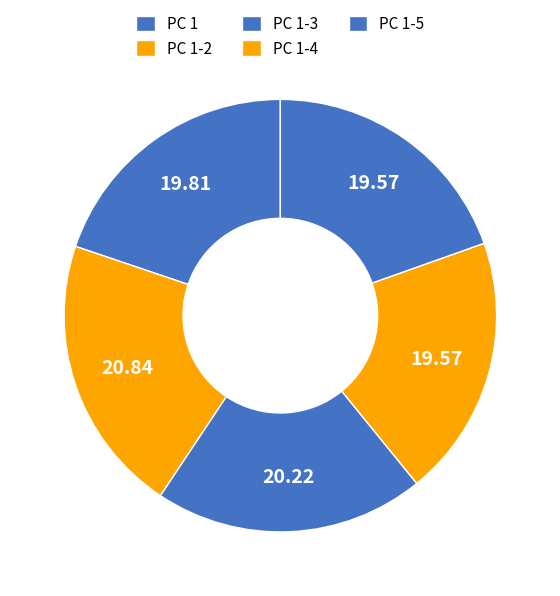

To the nearest percent, what percentage of the pie is PC 1-2?

21%